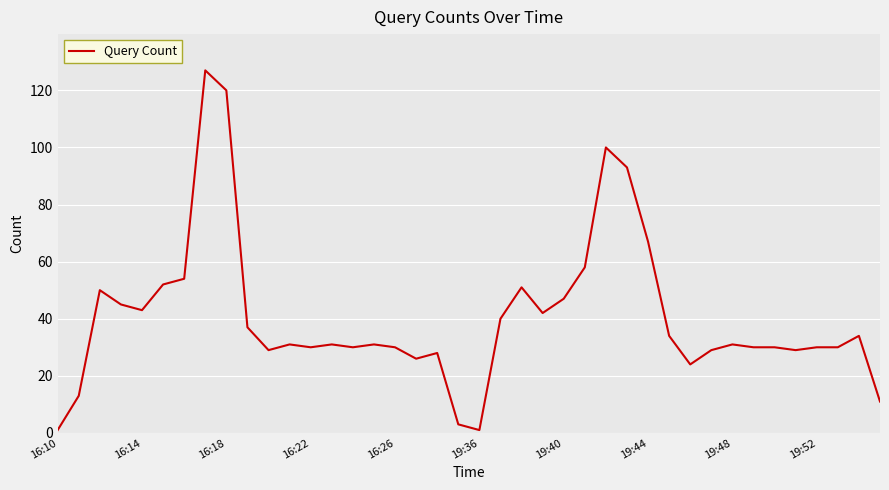

What is the maximum value shown in the chart?

127